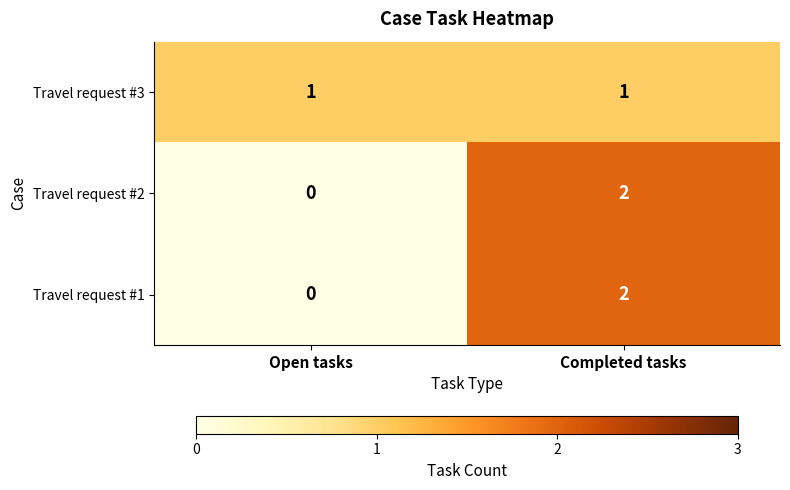

What is the difference between the highest and lowest values at Open tasks?

1